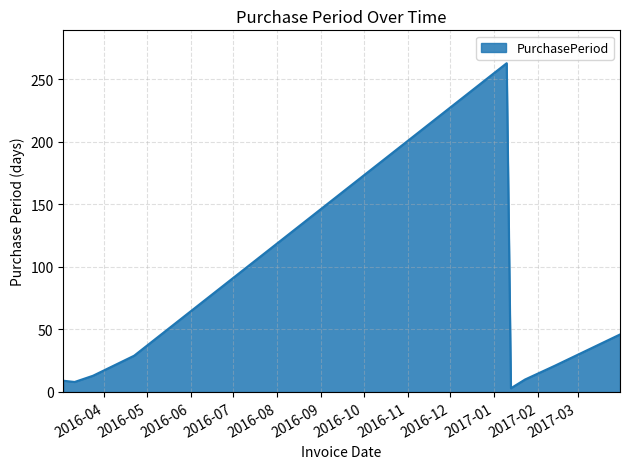

What is the greatest value displayed?

263